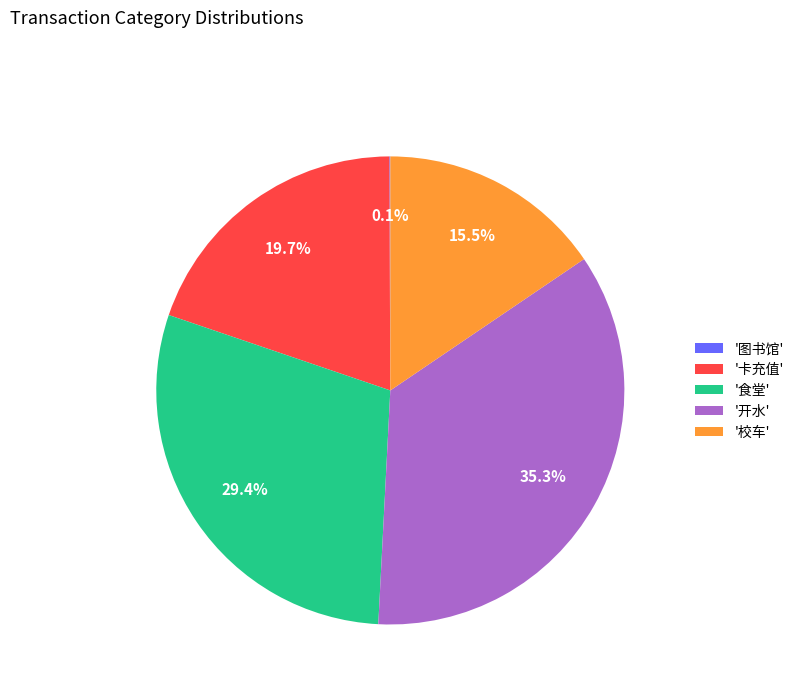

Is the sum of '食堂' and '开水' greater than half?

Yes